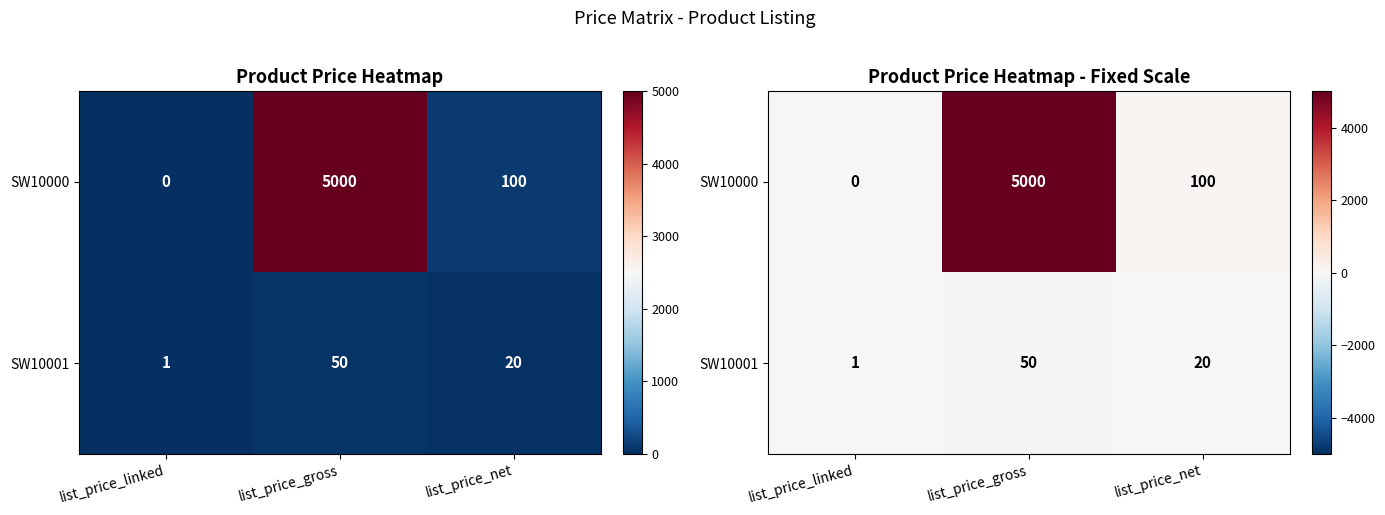

At how many categories does at least one series exceed 4219?

1